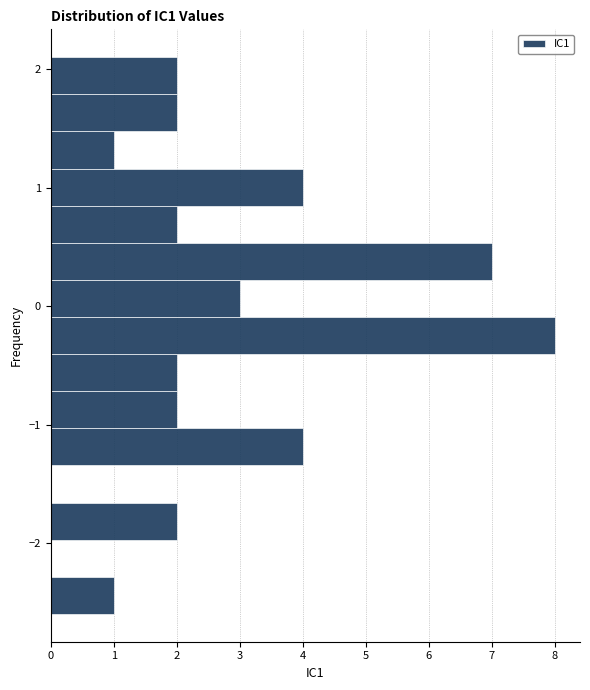

Read against the y-axis, roughly where is the centre of the longest bar?

-0.2